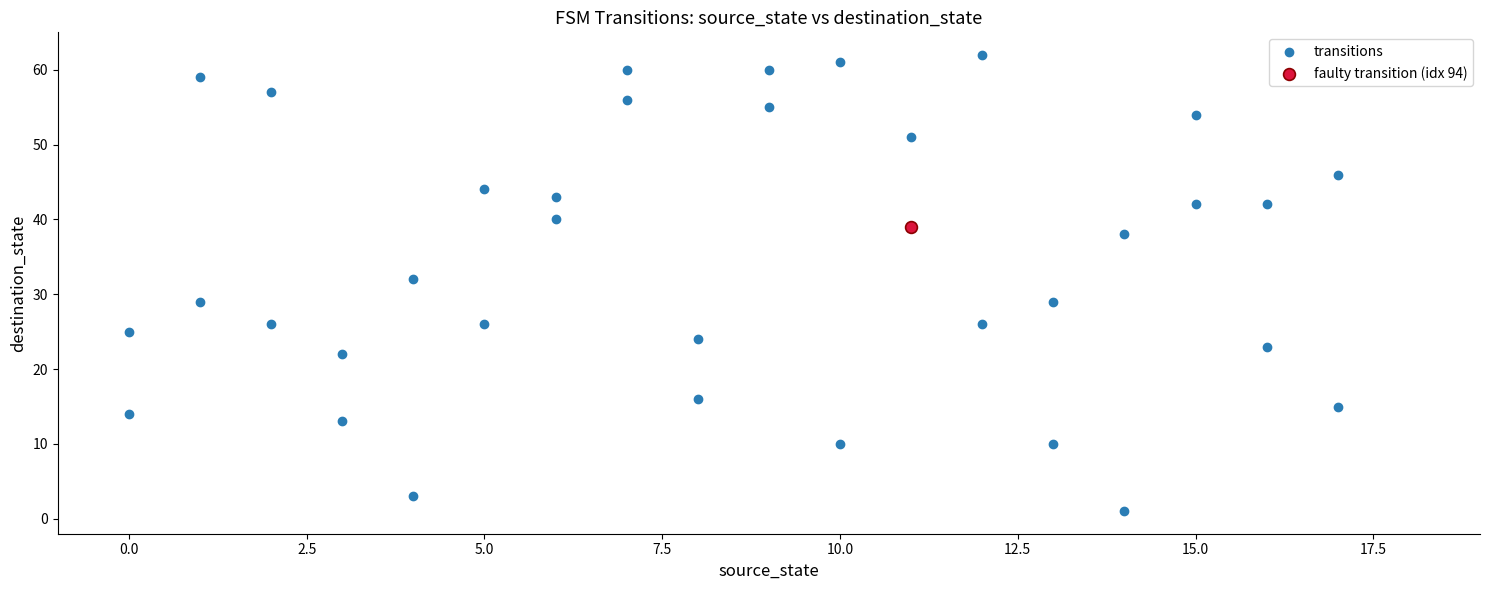

What are all the series names shown in the legend?

transitions, faulty transition (idx 94)